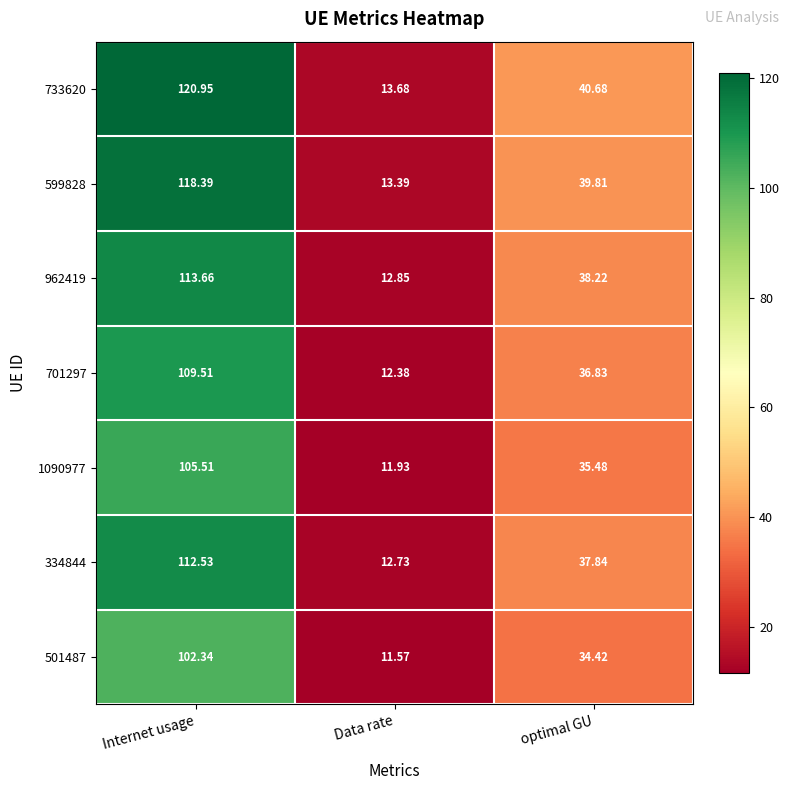

What is the total value across all series at Data rate?

88.5